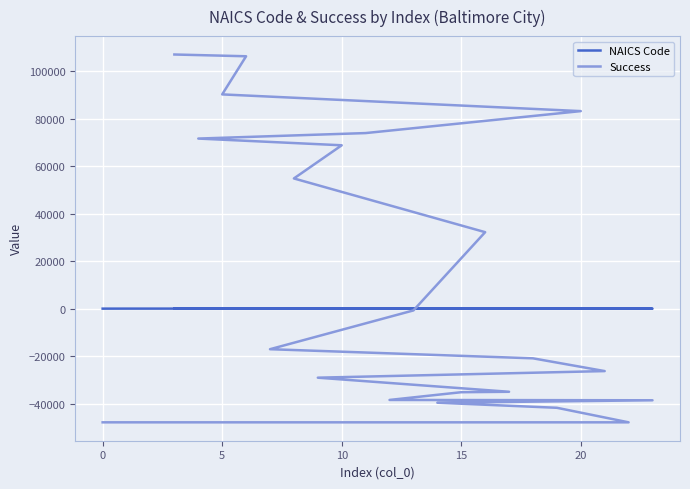

True or false: NAICS Code has more than 1 points higher than both neighbors.

True